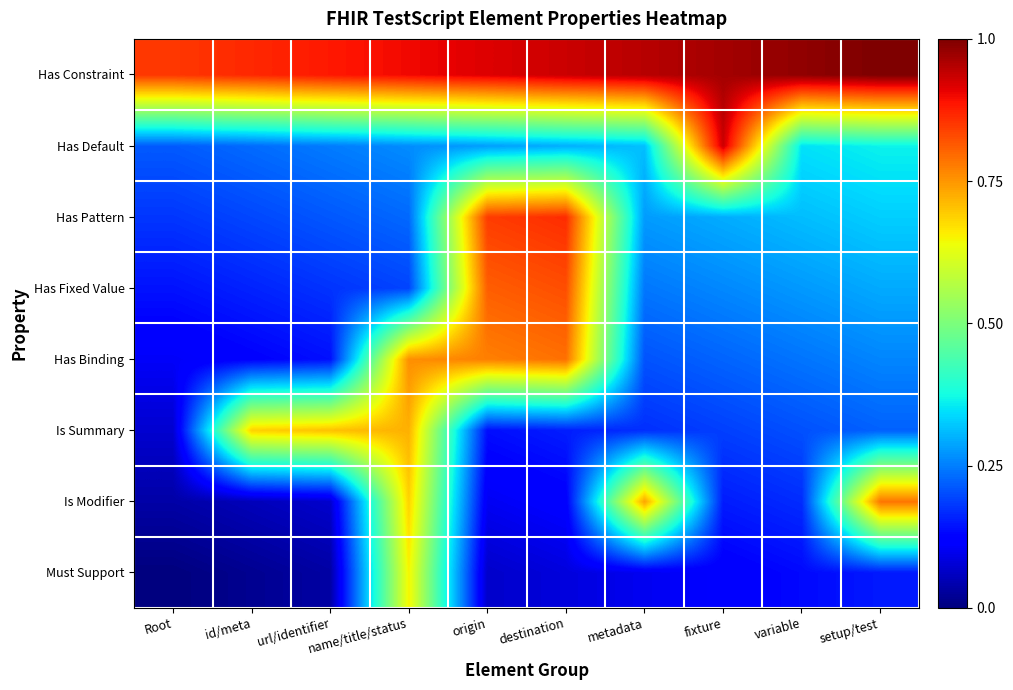

Which label corresponds to the smallest value in the chart?

Root